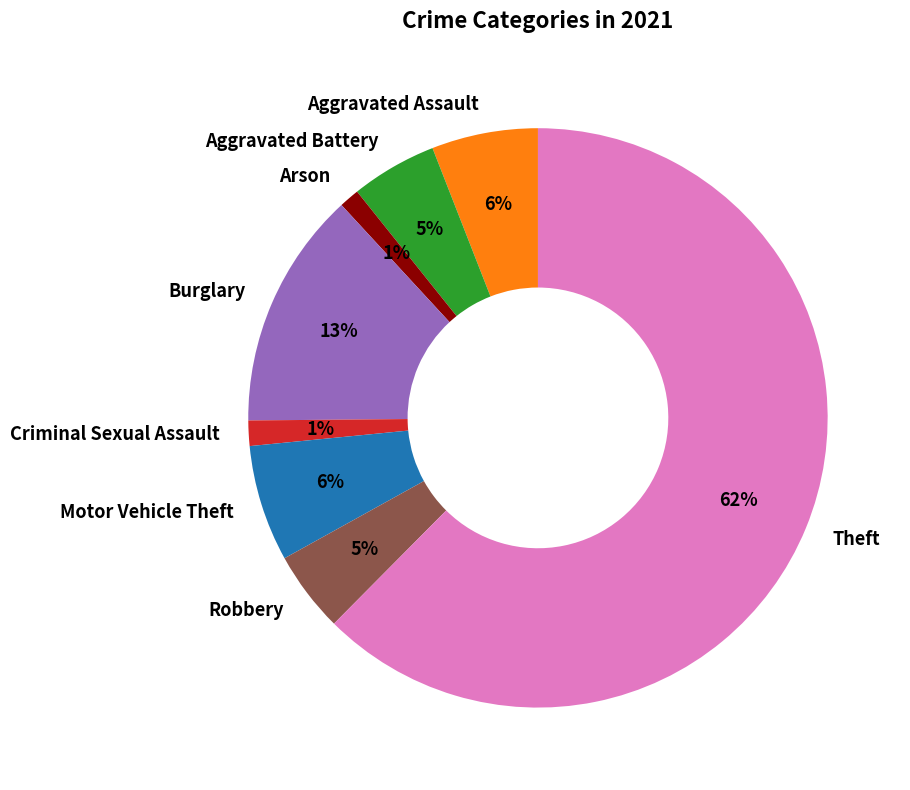

Between Aggravated Battery and Theft, which is larger?

Theft